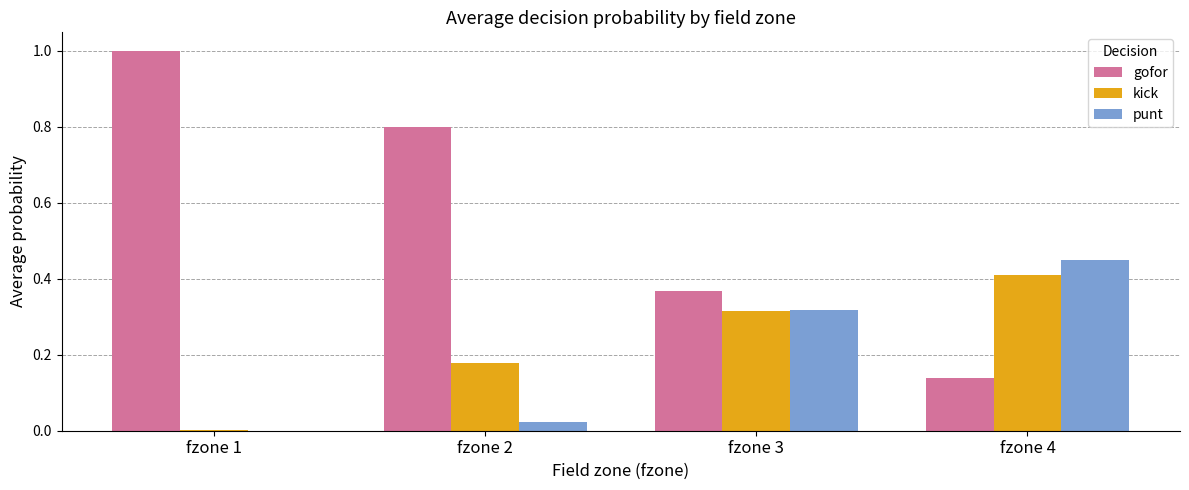

Is the value of gofor at fzone 4 greater than the value of kick at fzone 2?

No